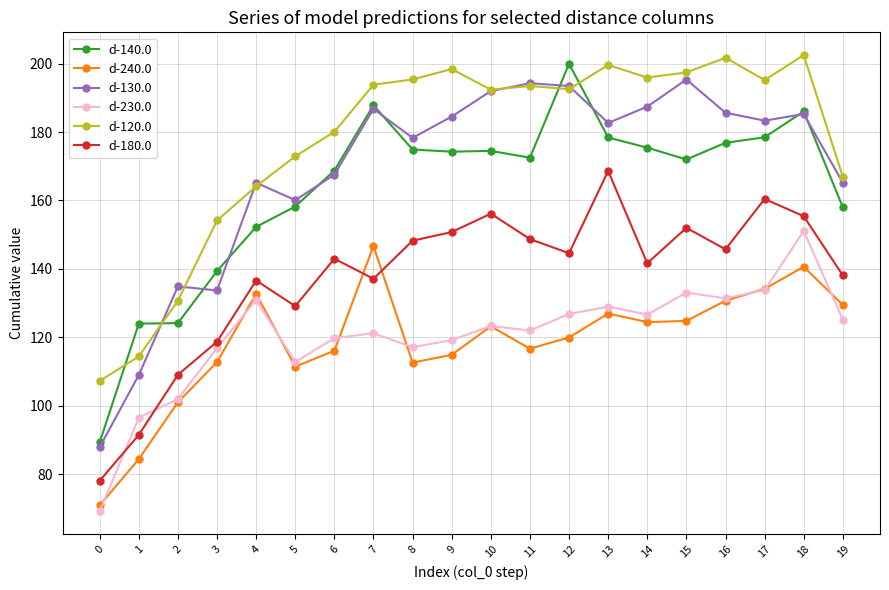

What is the lowest value of the d-130.0 series?

87.9